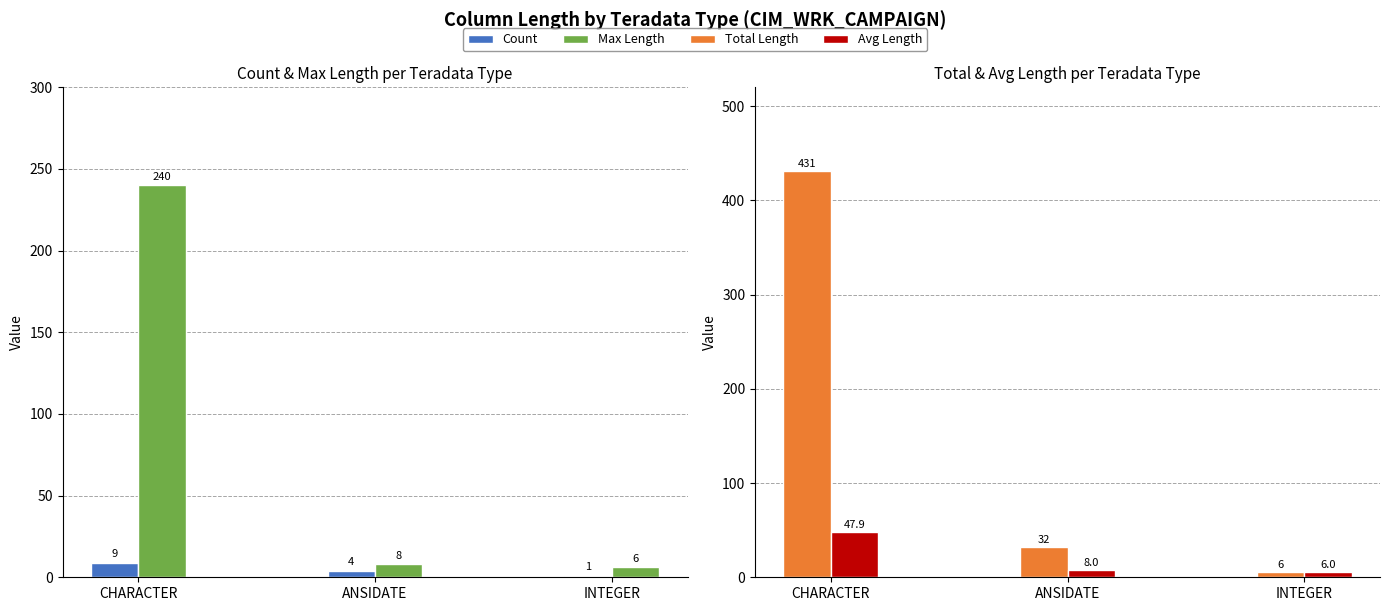

Which series has the largest range (max minus min)?

Total Length